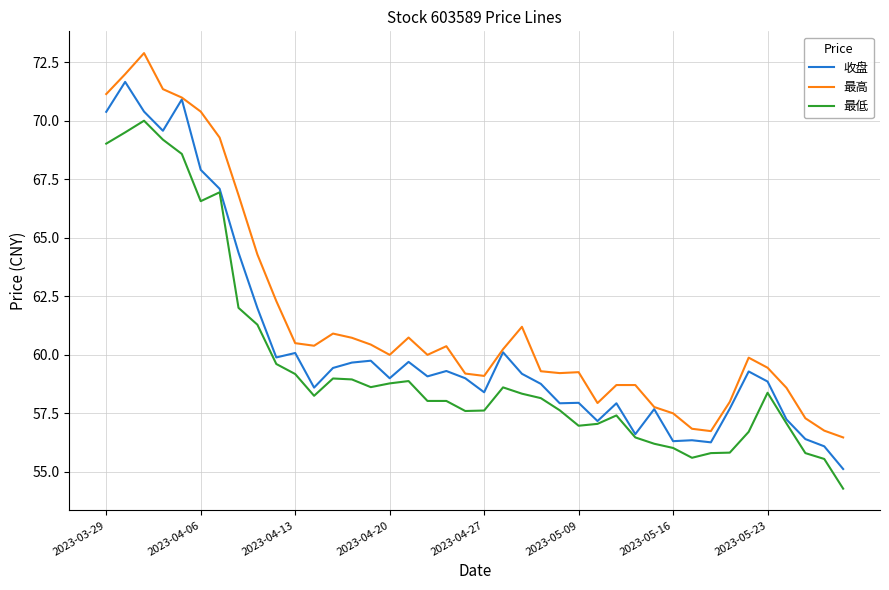

True or false: 最低 and 最高 cross at least once.

False